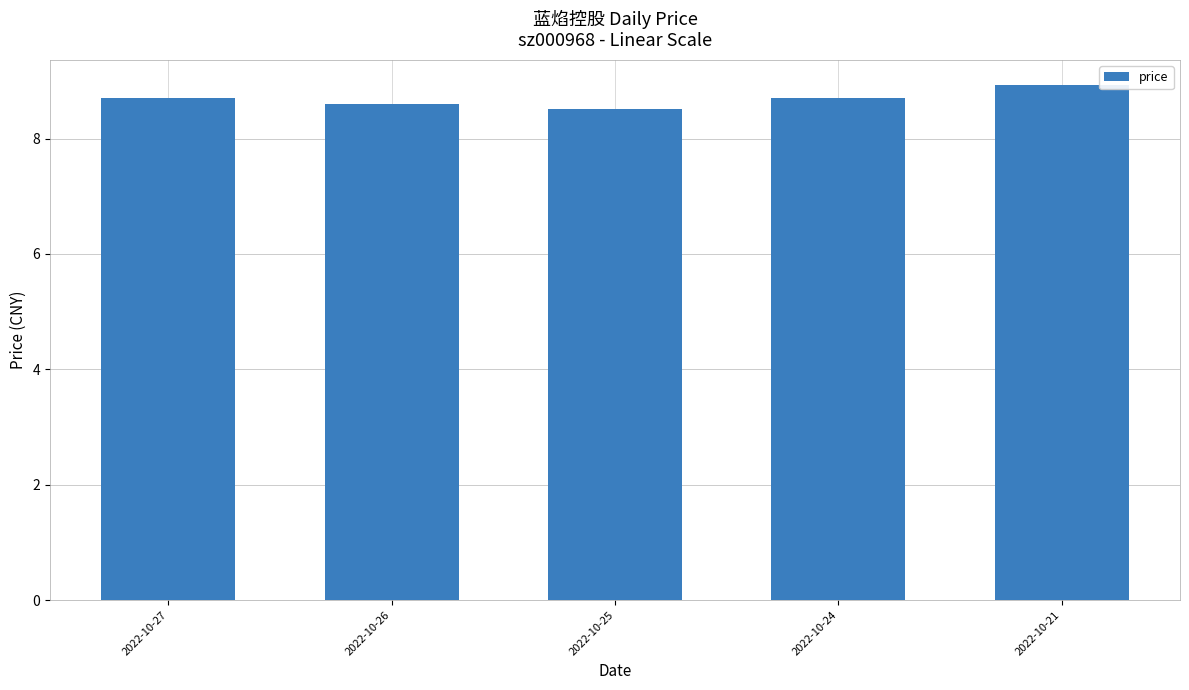

Reading left to right, what are all the values shown in this chart?

2022-10-27=8.7	2022-10-26=8.6	2022-10-25=8.5	2022-10-24=8.7	2022-10-21=8.9